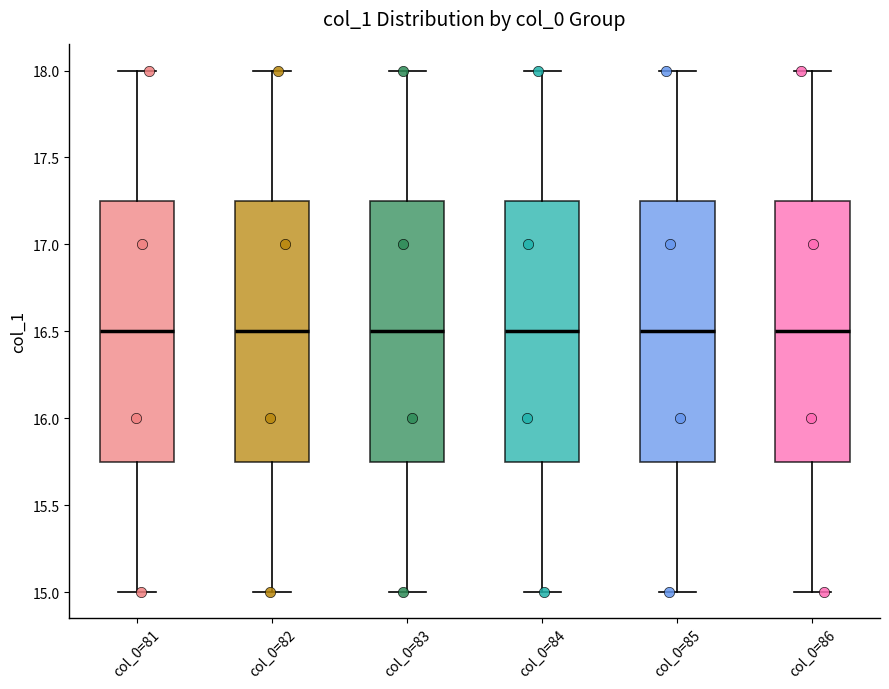

Where does the lower whisker of the box for col_0=86 end on the y-axis? The values are not printed on the chart, so give them approximately, as read against the axis.

15.00